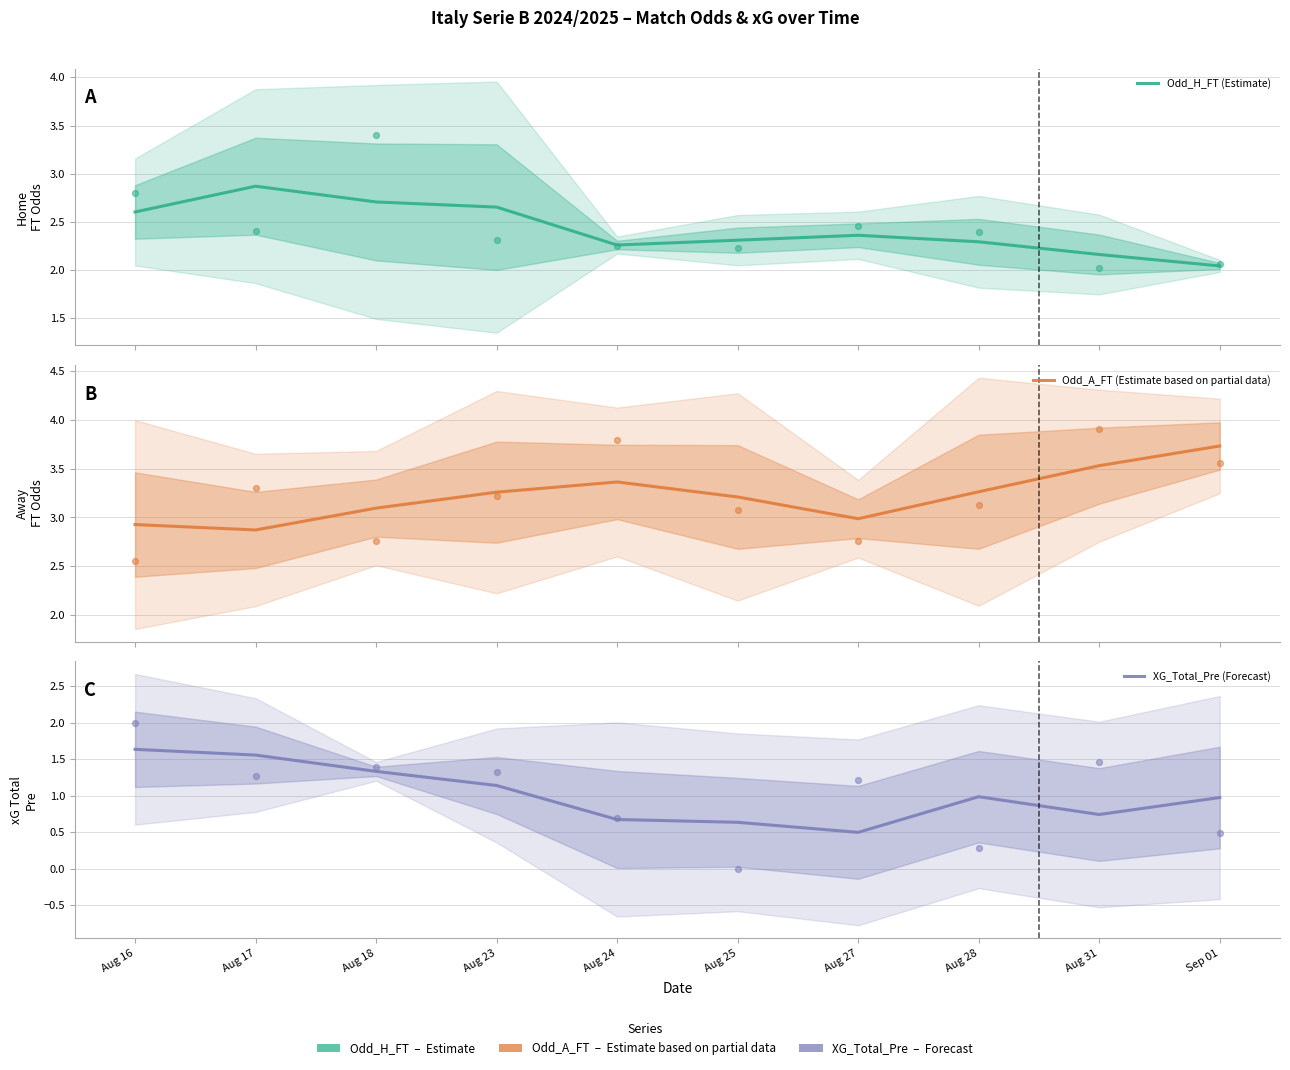

Is the value of XG_Total_Pre (Forecast) at Aug 24 greater than the value of Odd_H_FT (Estimate) at Aug 23?

No